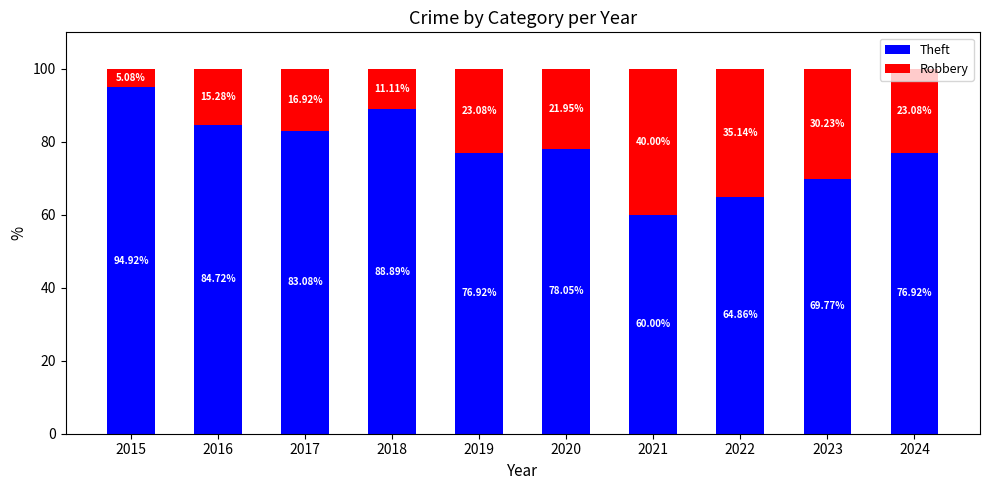

What is the difference between the Theft values at 2020 and 2018?

10.8